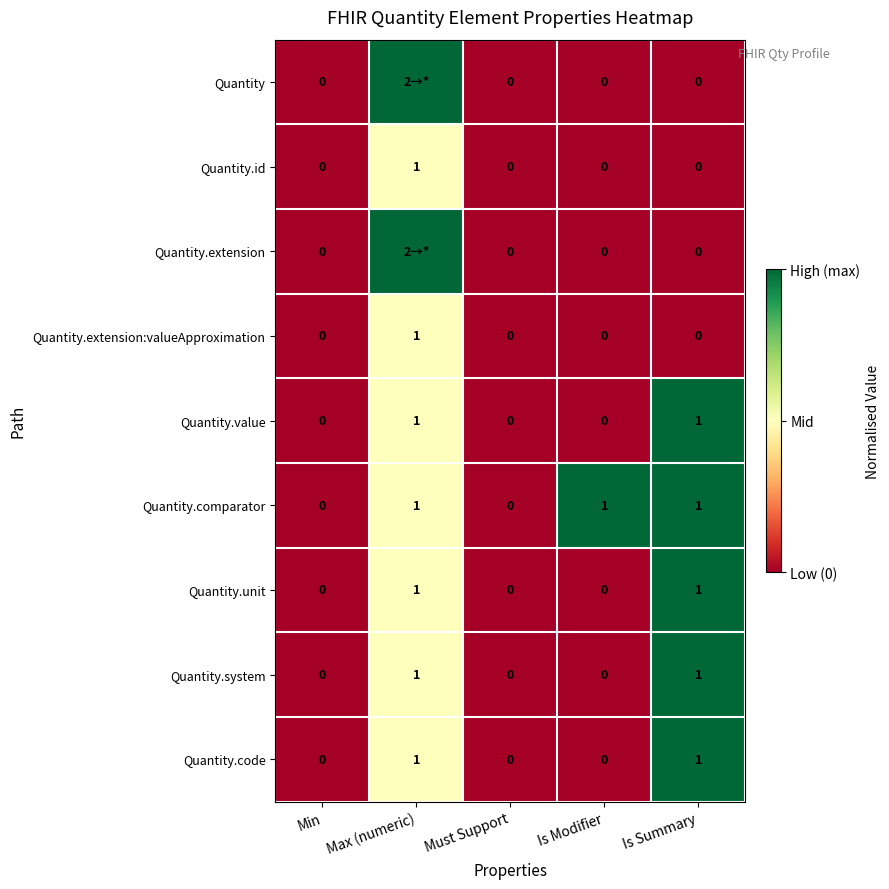

The value of Quantity.comparator at Is Modifier is 2. True or false?

False